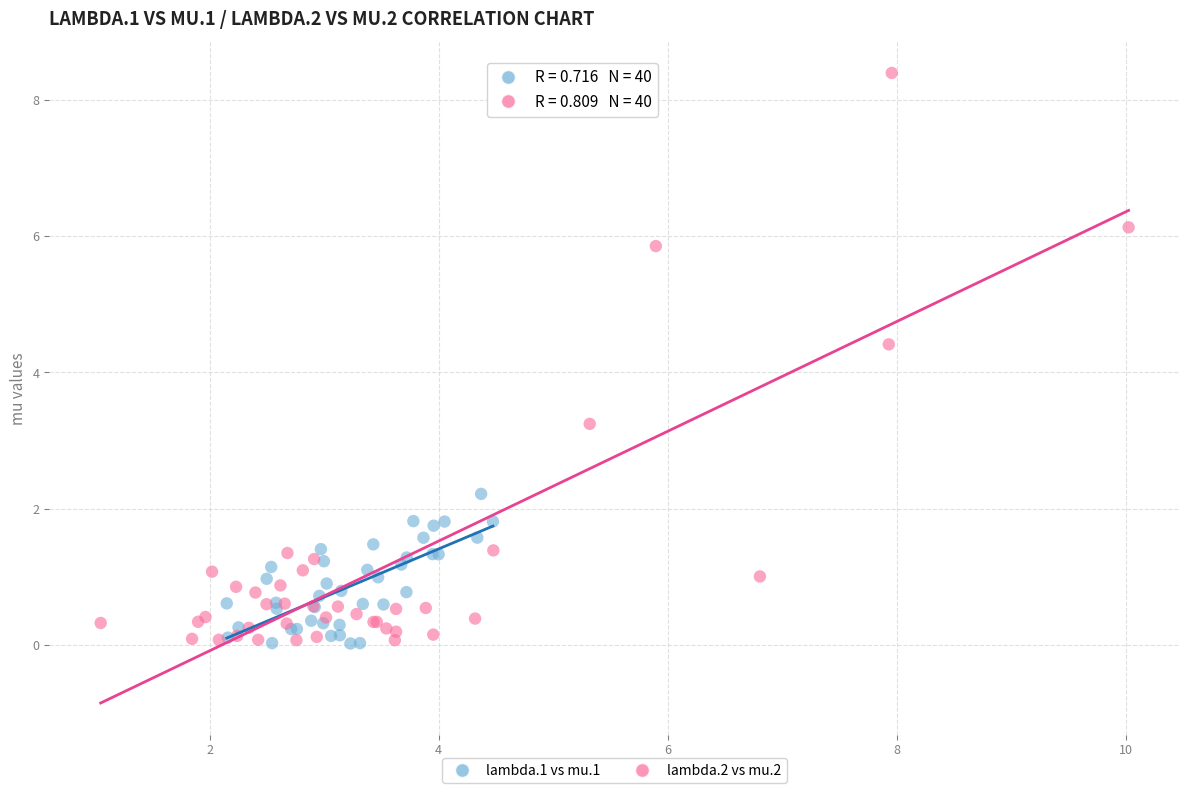

Which series reaches the maximum Y coordinate?

lambda.2 vs mu.2